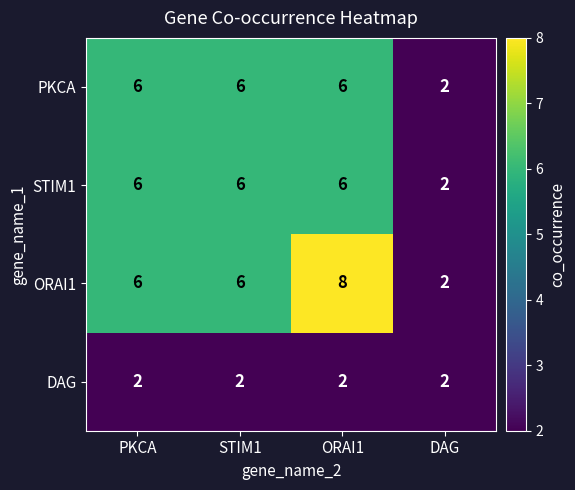

Reading left to right, transcribe all the data shown in this chart.

PKCA: PKCA=6	STIM1=6	ORAI1=6	DAG=2
STIM1: PKCA=6	STIM1=6	ORAI1=6	DAG=2
ORAI1: PKCA=6	STIM1=6	ORAI1=8	DAG=2
DAG: PKCA=2	STIM1=2	ORAI1=2	DAG=2